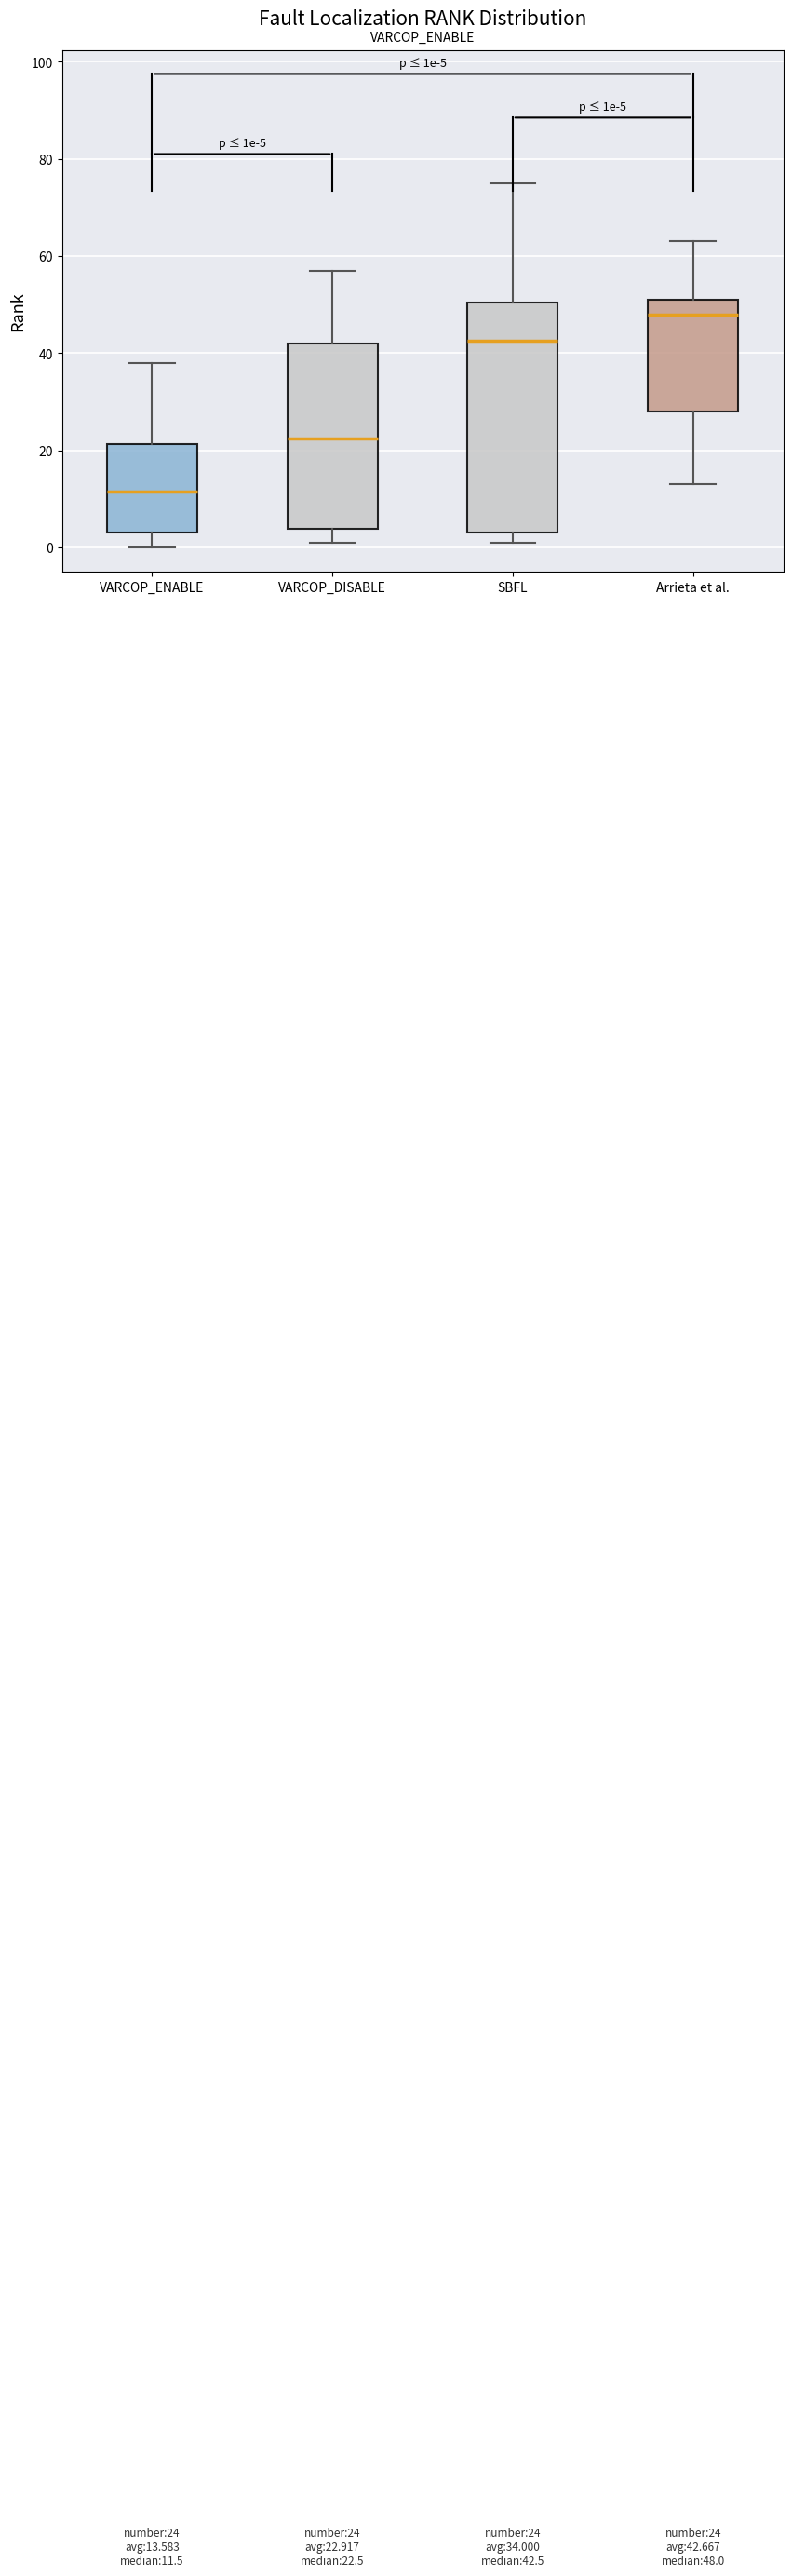

Which box is the tallest, from its lower edge to its upper edge?

SBFL